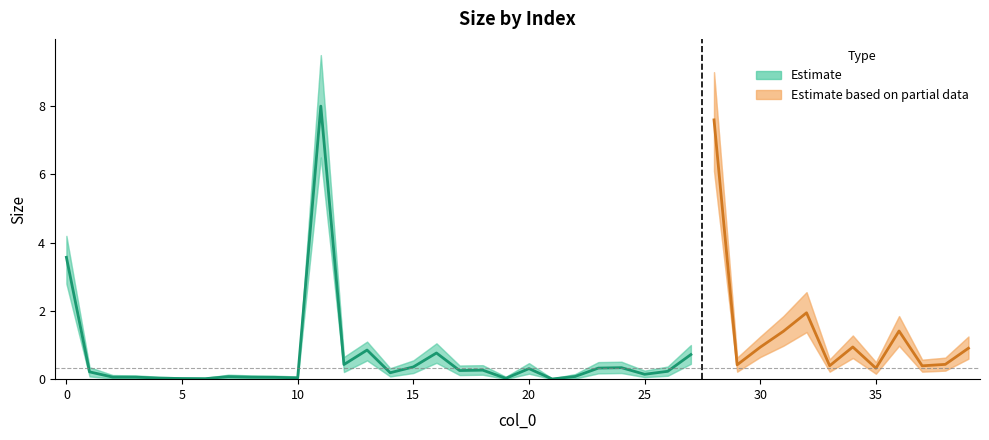

At which category does size_upper reach its first local valley?

6